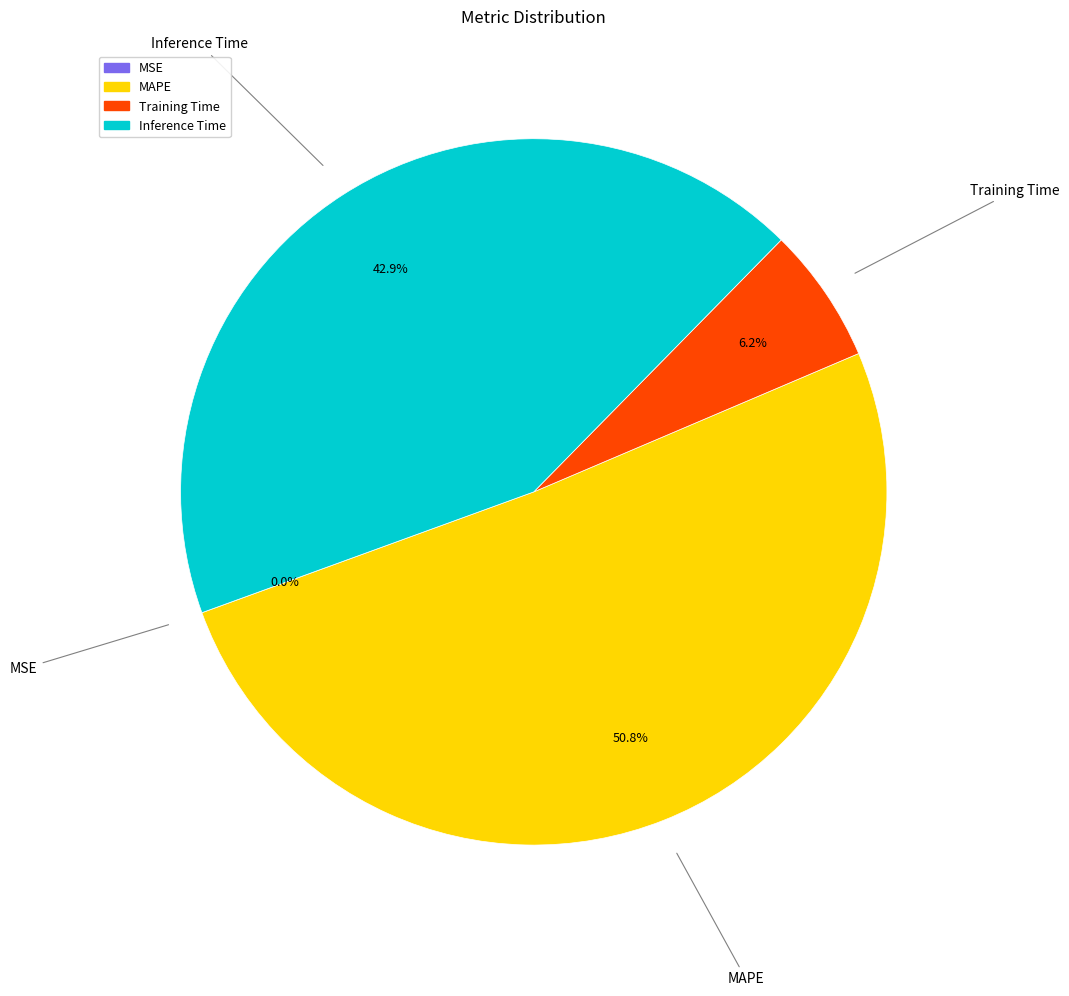

What portion of the pie excludes Training Time?

93.8%